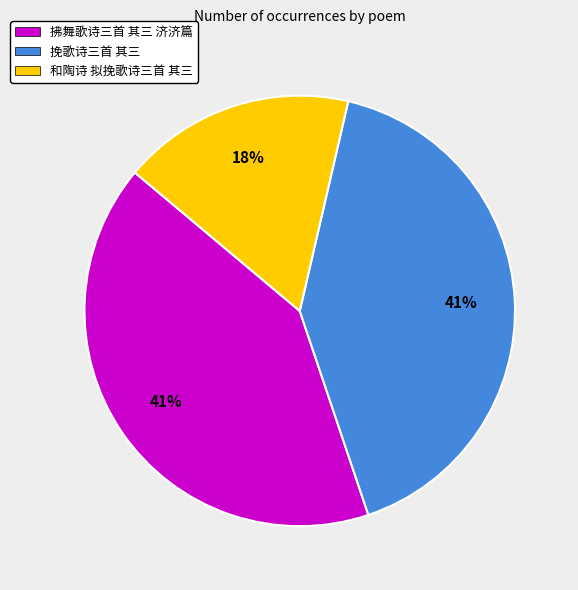

Is 拂舞歌诗三首 其三 济济篇 the majority of the pie?

No